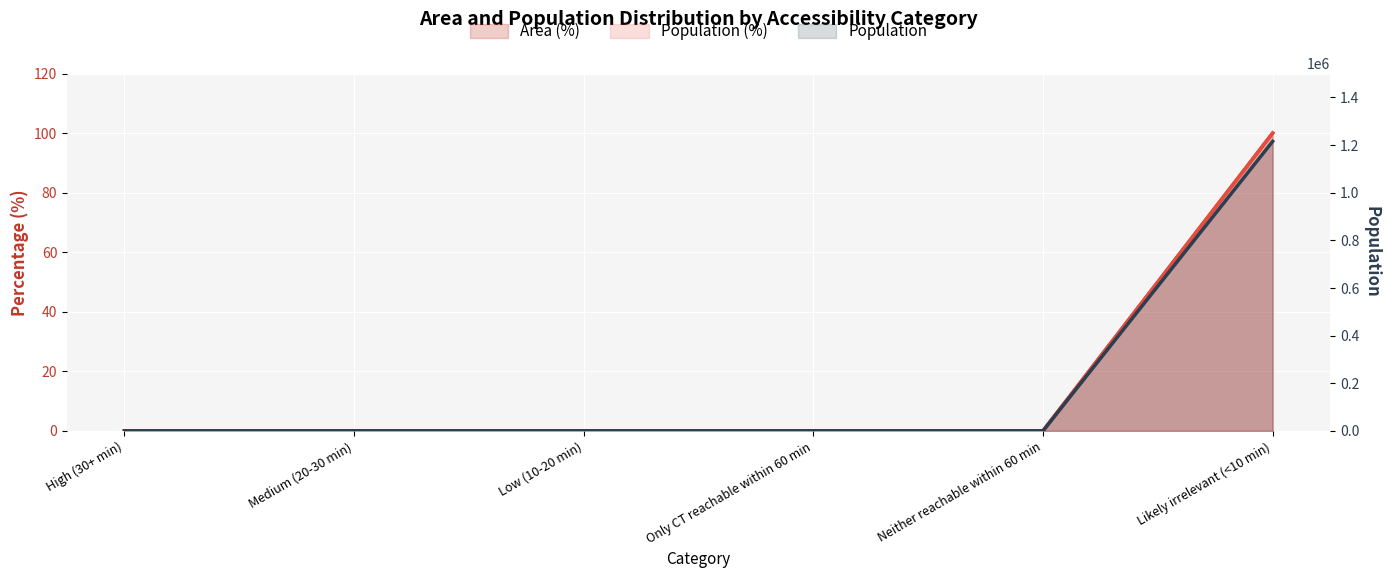

Is it true that Population equals 0 at Neither reachable within 60 min?

True